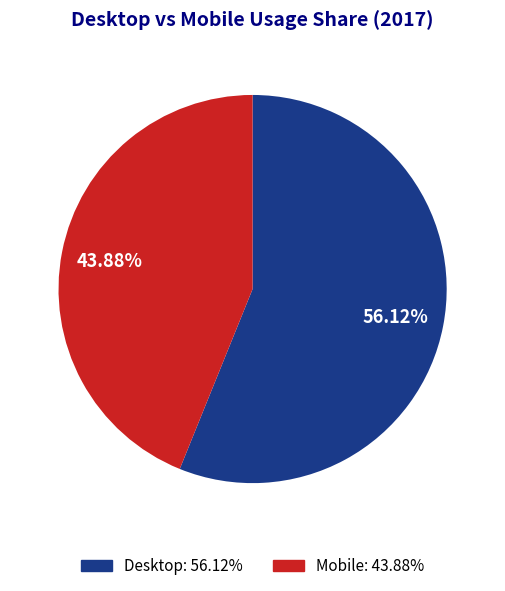

Combined, do Desktop: 56.12% and Mobile: 43.88% account for over 50%?

Yes